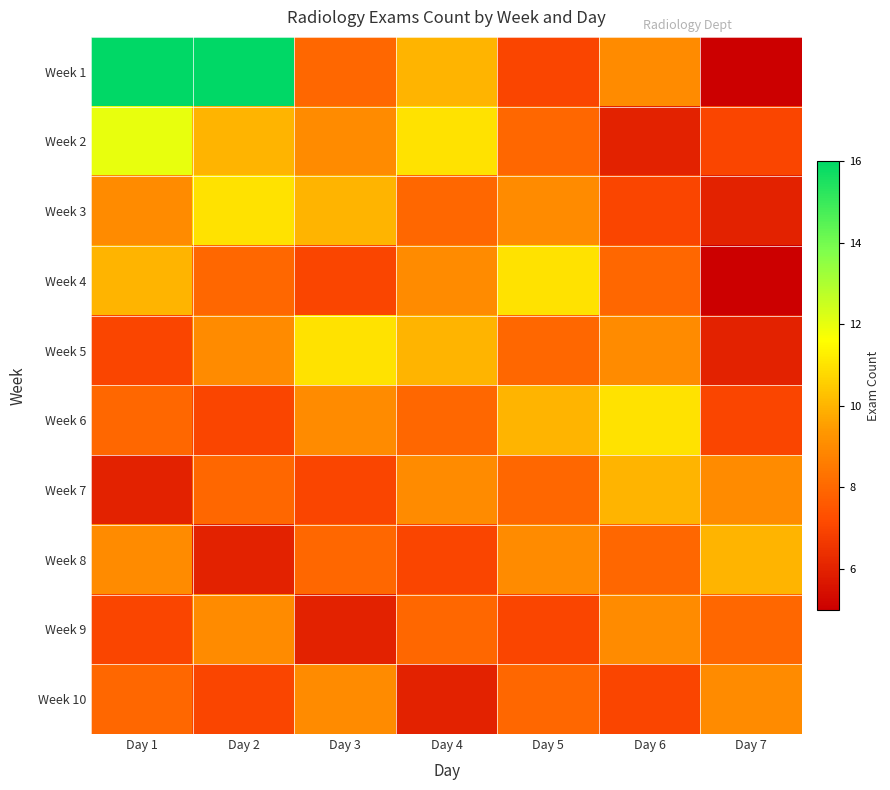

What is the smallest value displayed?

5